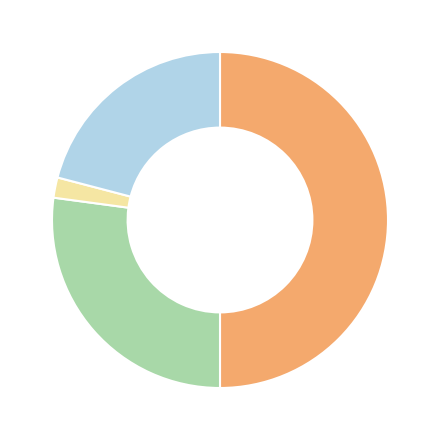

Which slice is the smallest?

Total Capital Costs